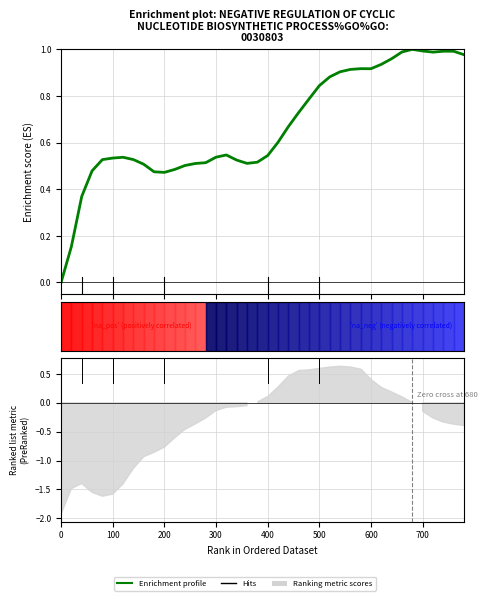

Reading right to left, transcribe all the data shown in this chart.

1.0	1.0	1.0	1.0	1.0	1.0	1.0	1.0	0.9	0.9	0.9	0.9	0.9	0.9	0.8	0.8	0.7	0.7	0.6	0.5	0.5	0.5	0.5	0.5	0.5	0.5	0.5	0.5	0.5	0.5	0.5	0.5	0.5	0.5	0.5	0.5	0.5	0.4	0.2	0.0